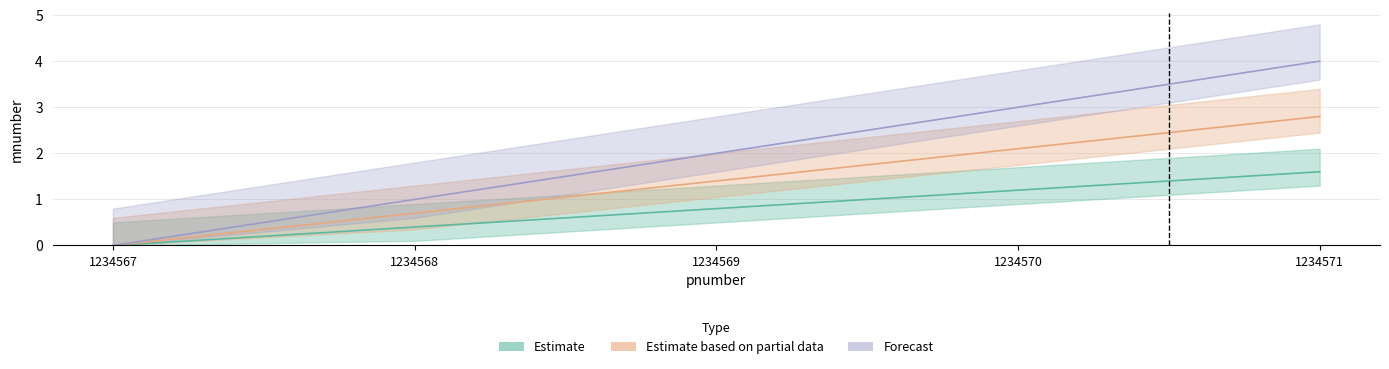

Rank the series by their maximum value, from highest to lowest.

Forecast, Estimate based on partial data, Estimate